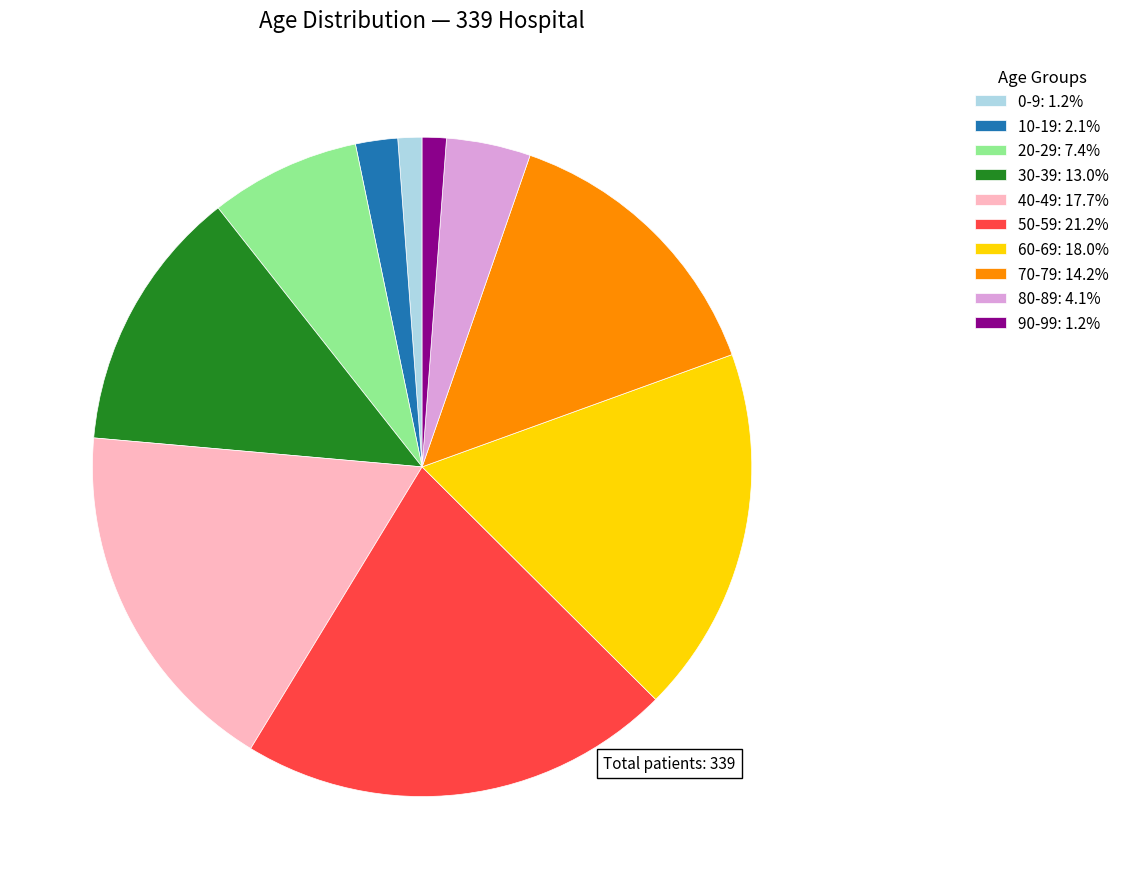

Is 0-9: 1.2% the majority of the pie?

No